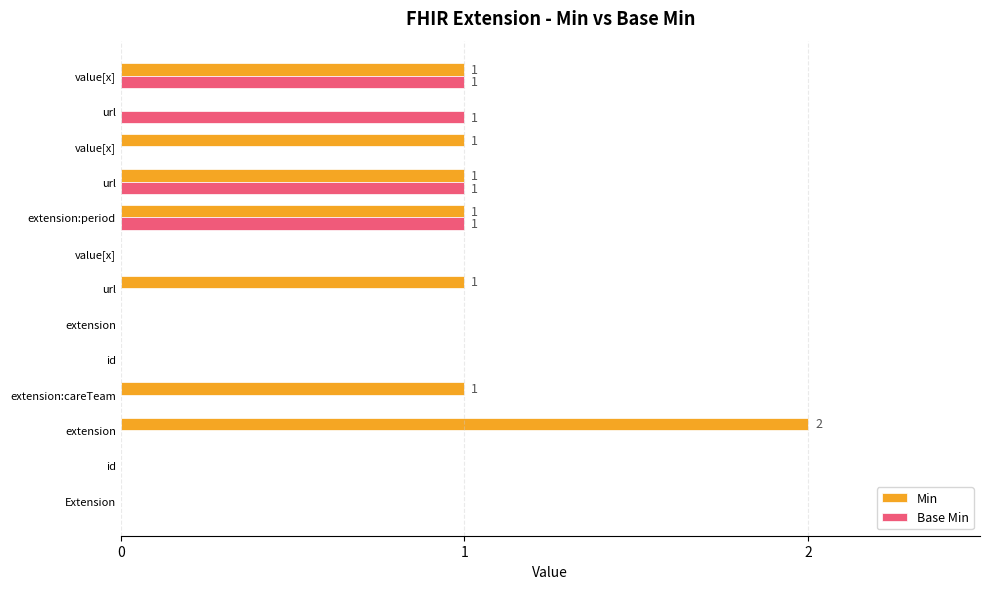

What is the value of the Min bar at the 10th from the left?

1